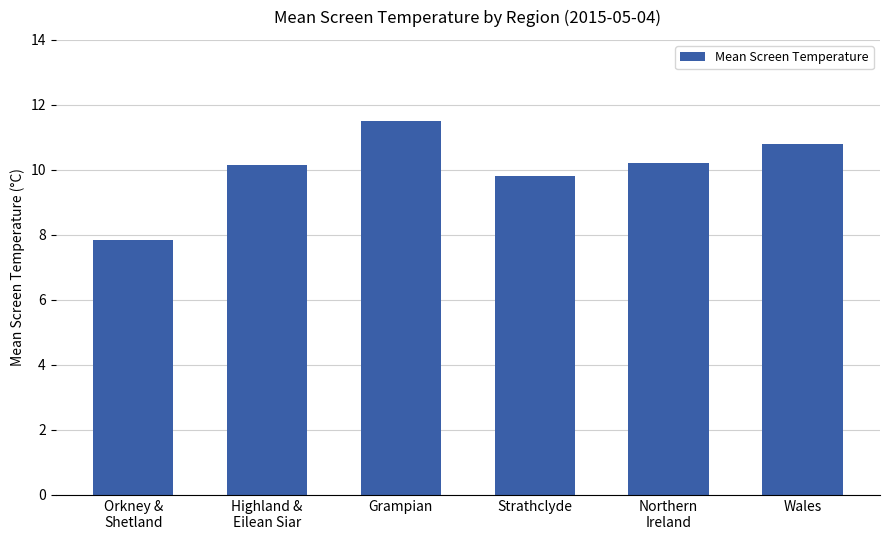

What is the value of the 3rd bar from the left?

11.5